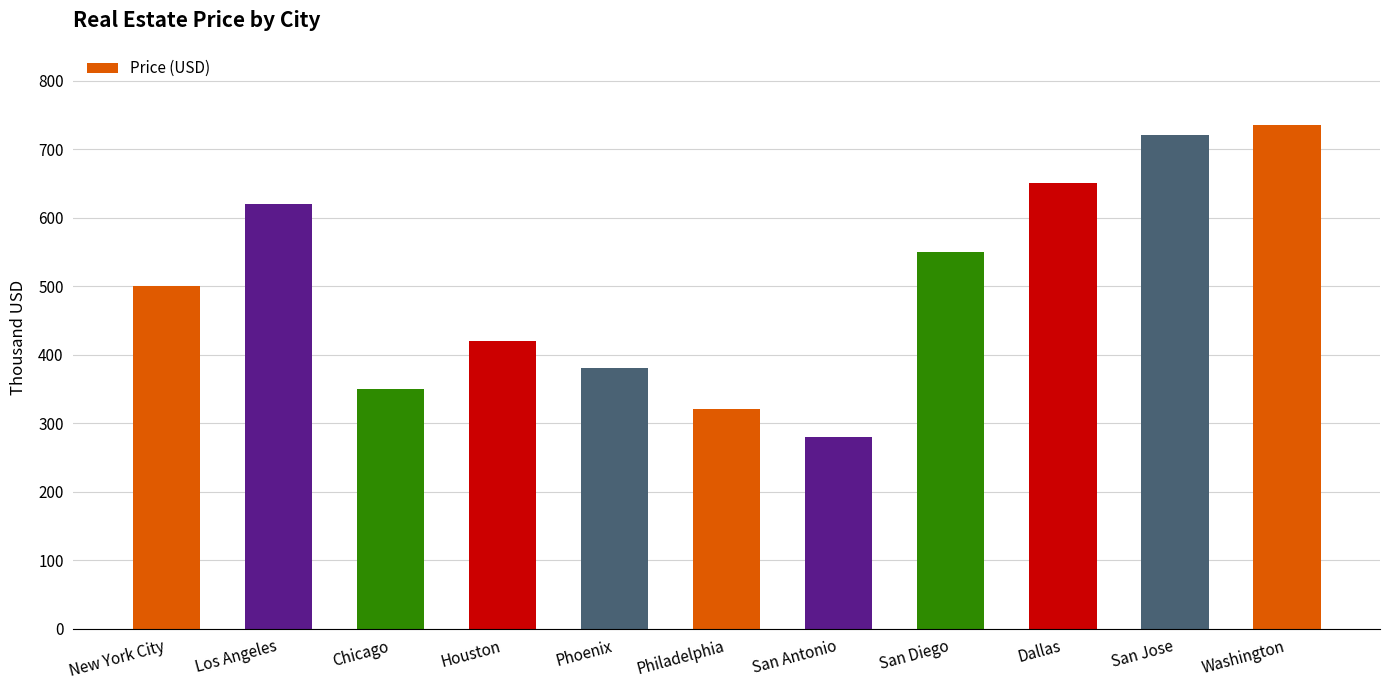

True or false: the data shows 650000 at Dallas.

True